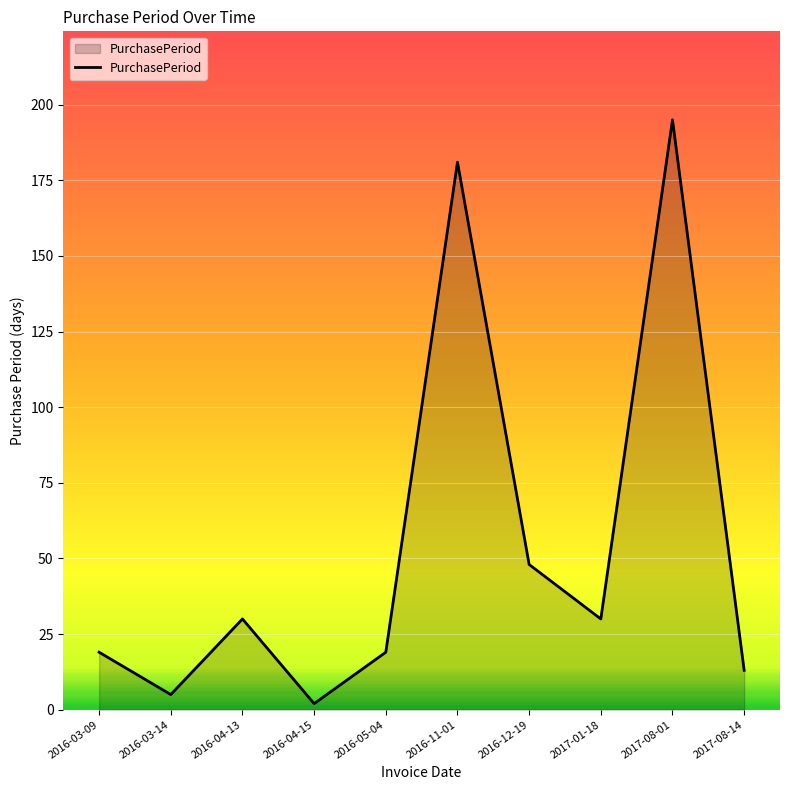

What position from the right is 2016-05-04?

6